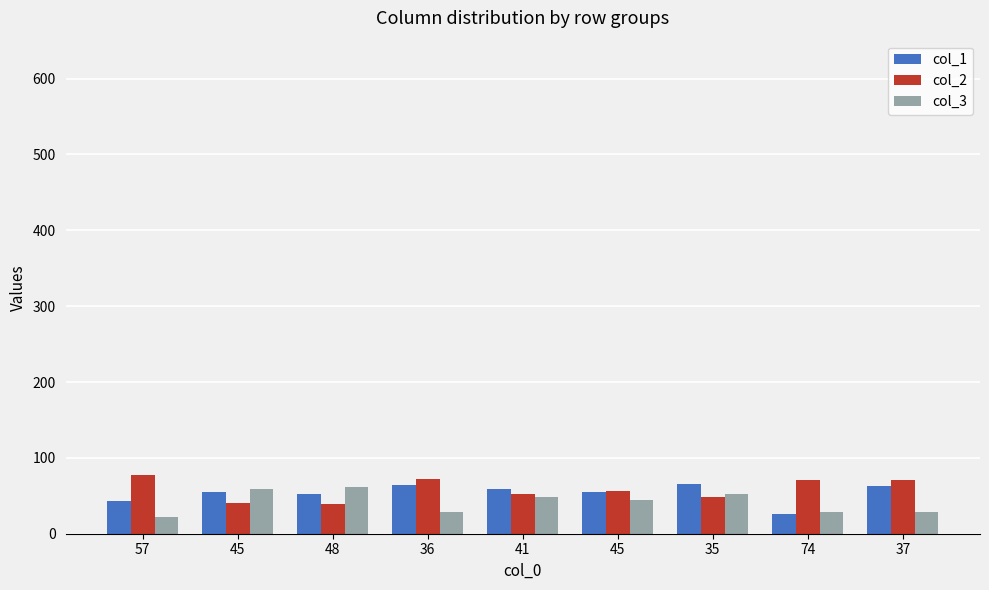

Count the number of data series in this chart.

3